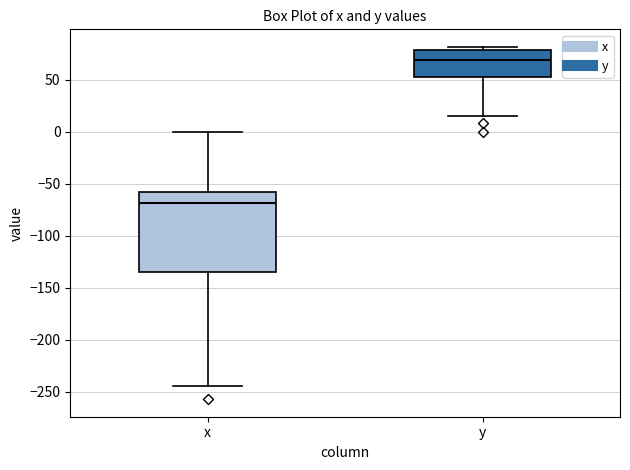

Where does the upper whisker of the box for x end on the y-axis? The values are not printed on the chart, so give them approximately, as read against the axis.

0